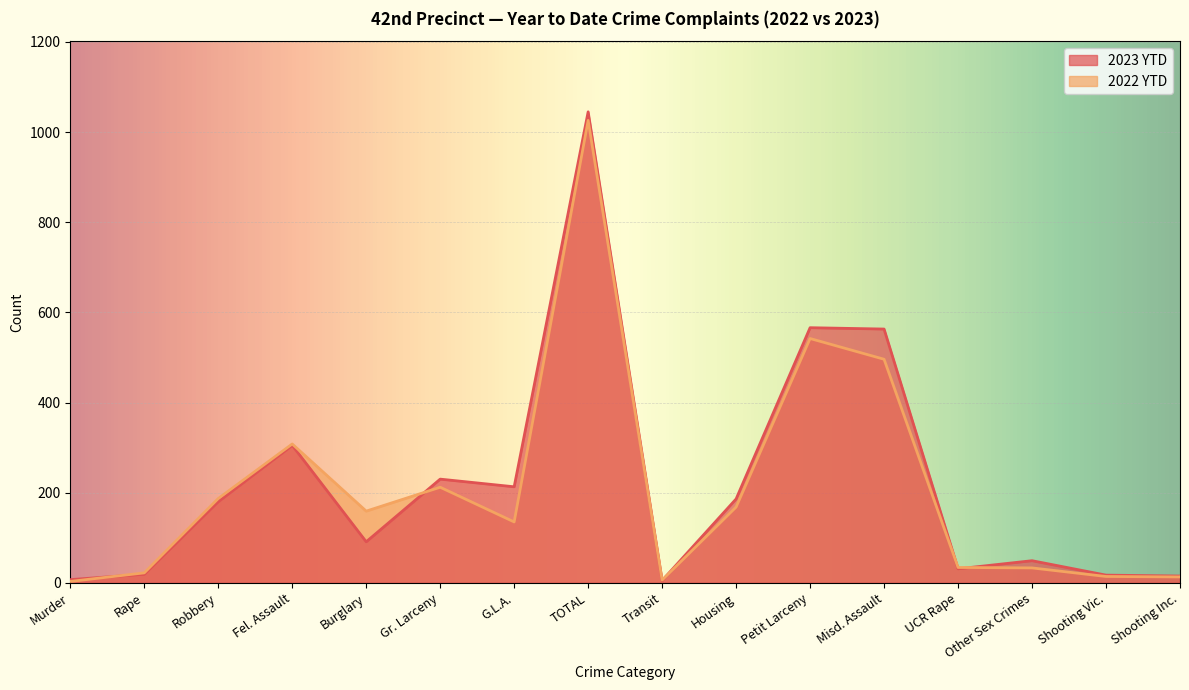

Which series ends up on top after the final intersection of 2023 YTD and 2022 YTD?

2023 YTD